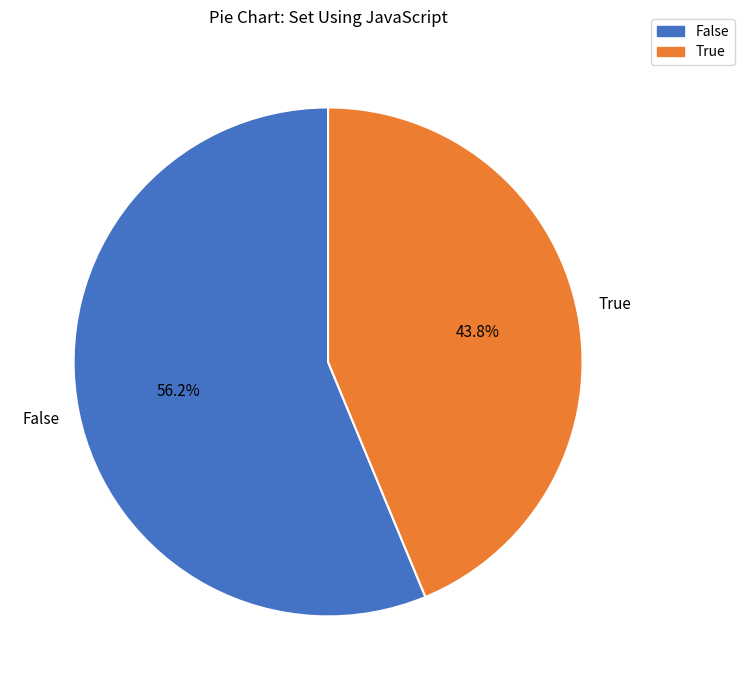

What is the total percentage of True and False?

100.0%